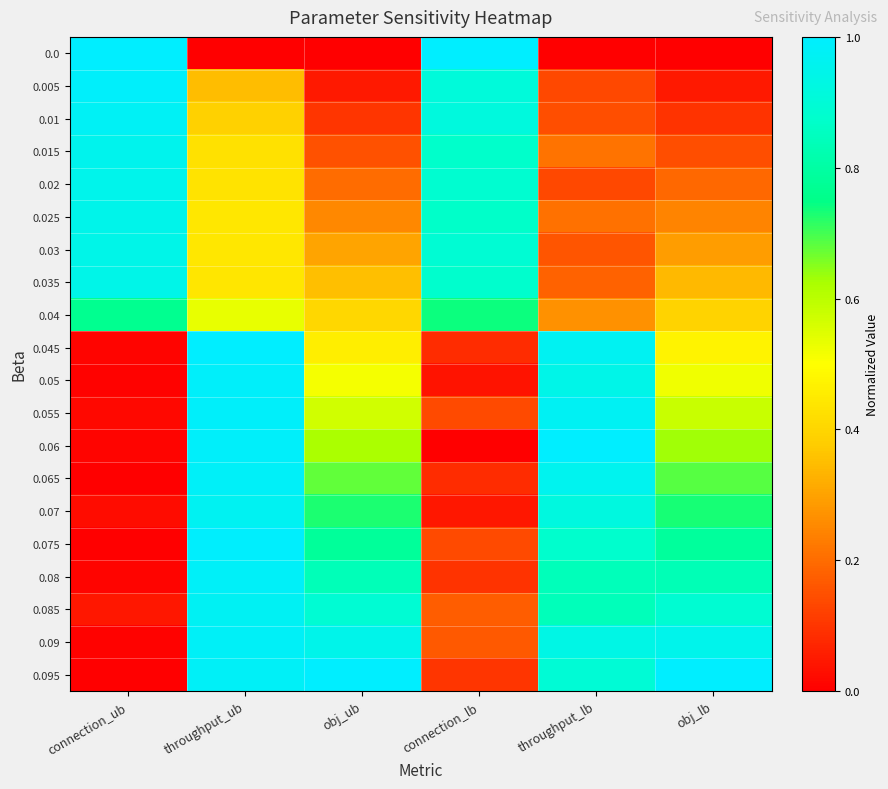

Which category has the highest value in the row_14 series?

throughput_ub